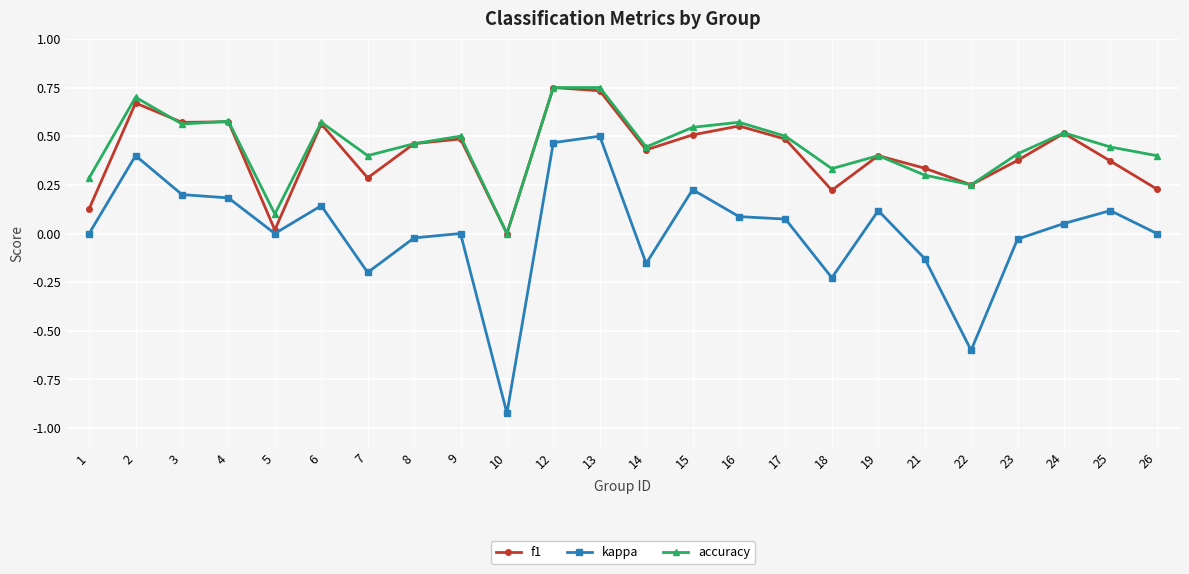

What is the sum of all f1 values?

9.9